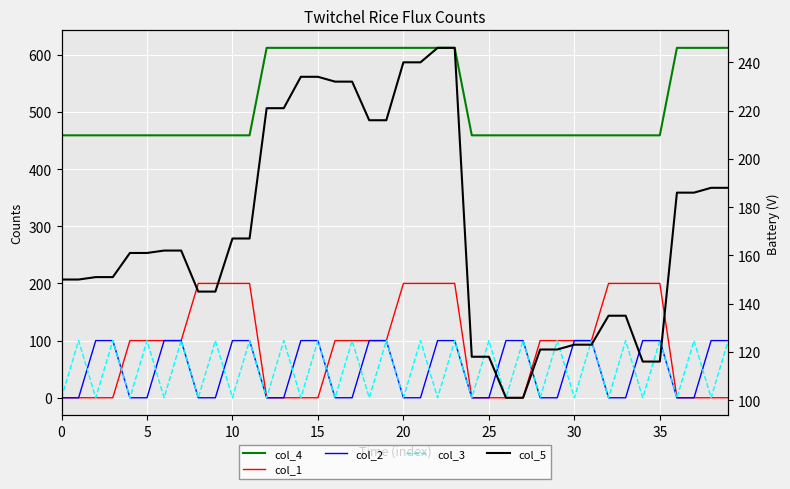

How many positive values does the col_3 series have?

20